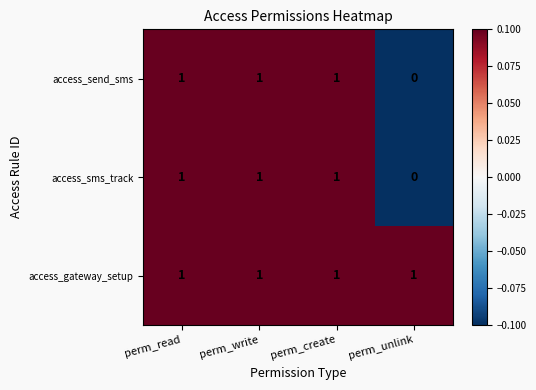

Reading right to left, transcribe all the data shown in this chart.

access_send_sms: 0	1	1	1
access_sms_track: 0	1	1	1
access_gateway_setup: 1	1	1	1